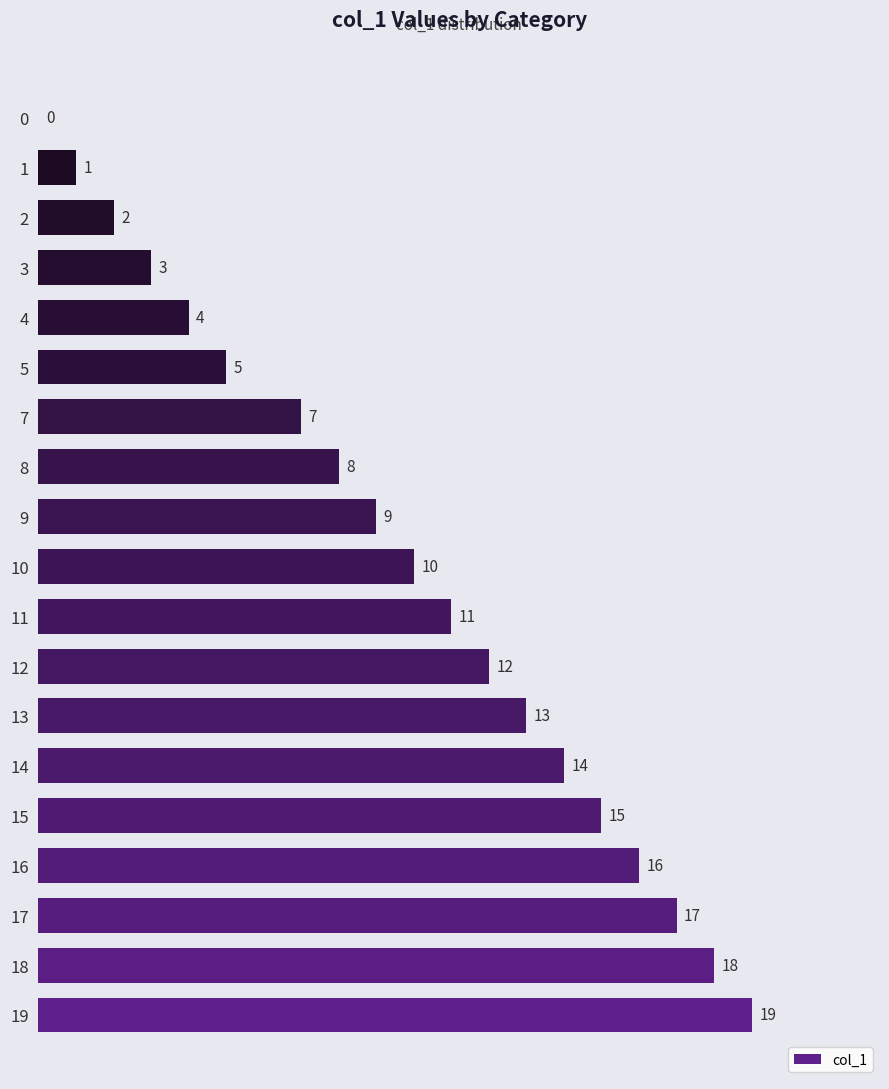

Is it true that the value at 2 is 1?

False